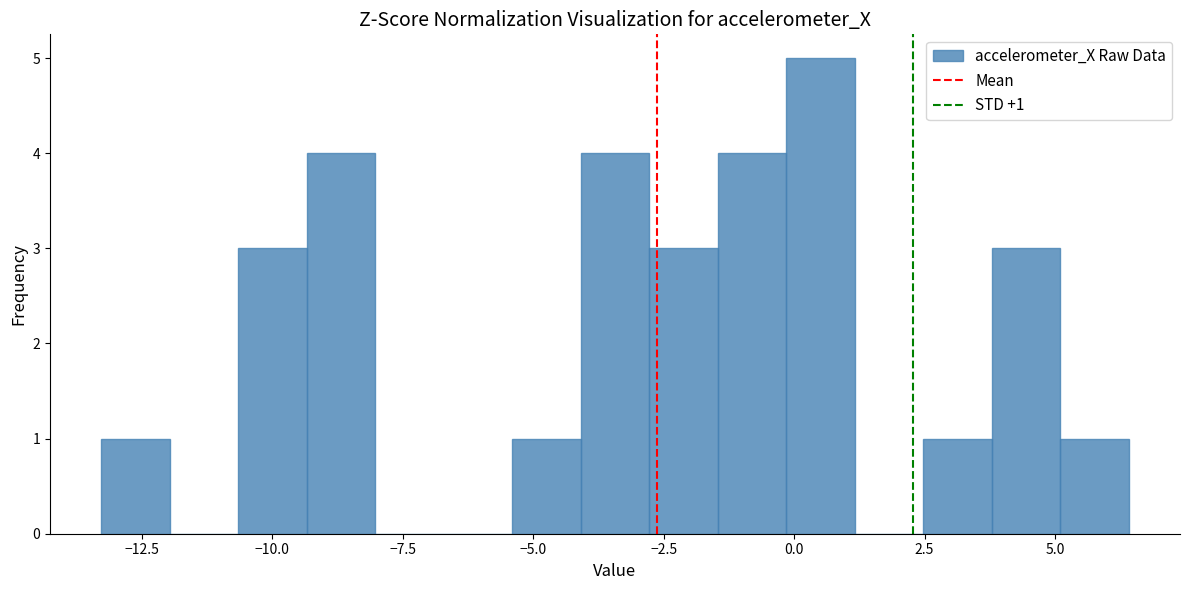

Read against the x-axis, roughly where is the centre of the tallest bar?

0.5